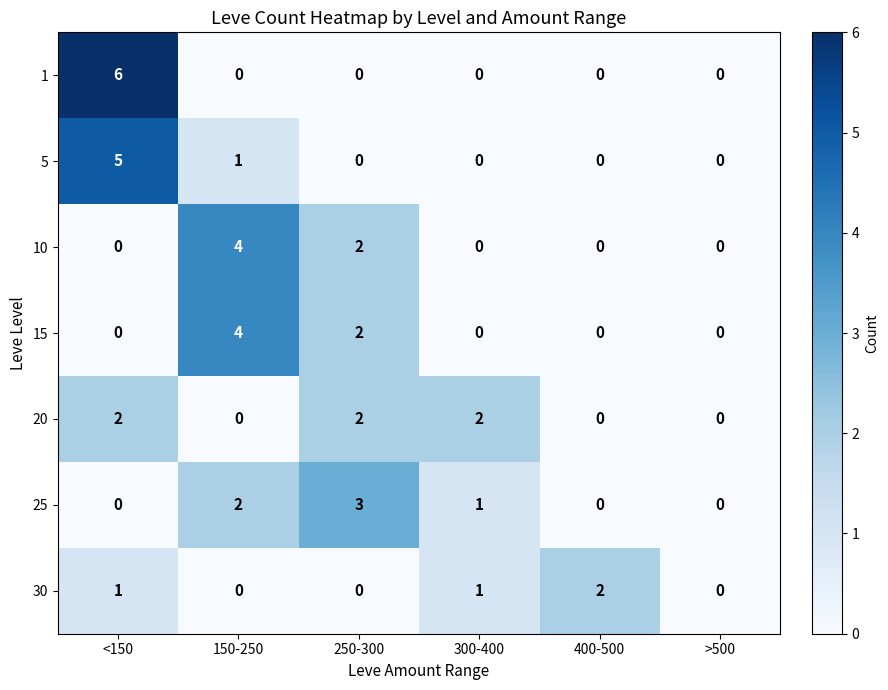

What is the difference between the maximum and minimum values in the 5 series?

5